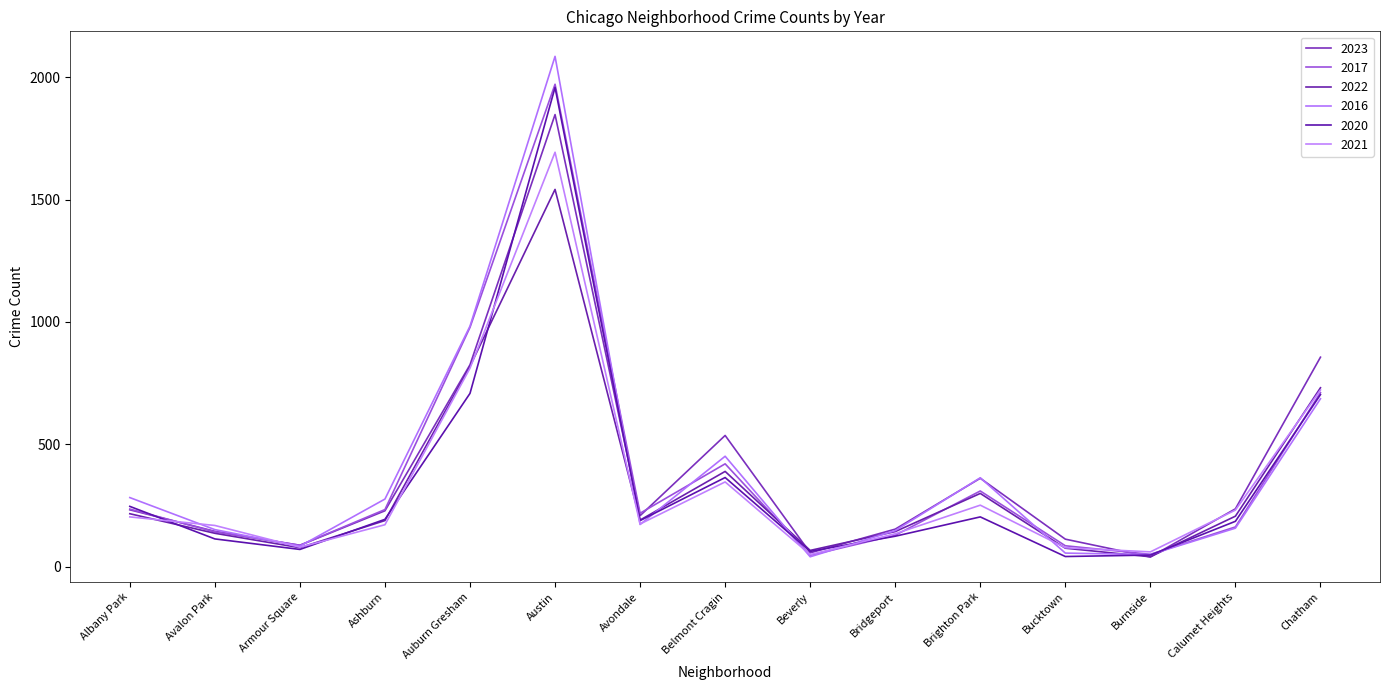

Is this an area chart (filled region under the line)?

No